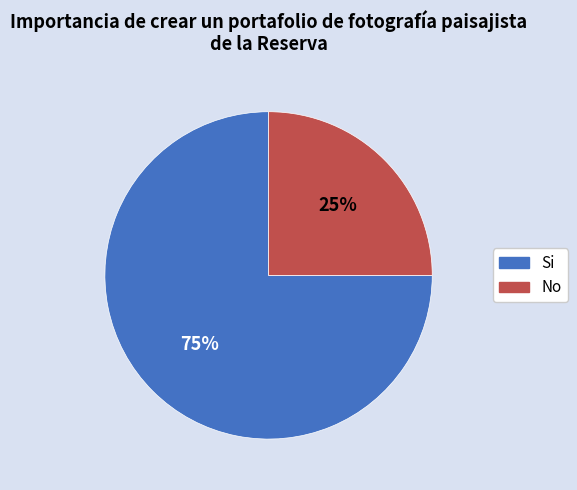

Which category has the smallest portion of the pie?

No